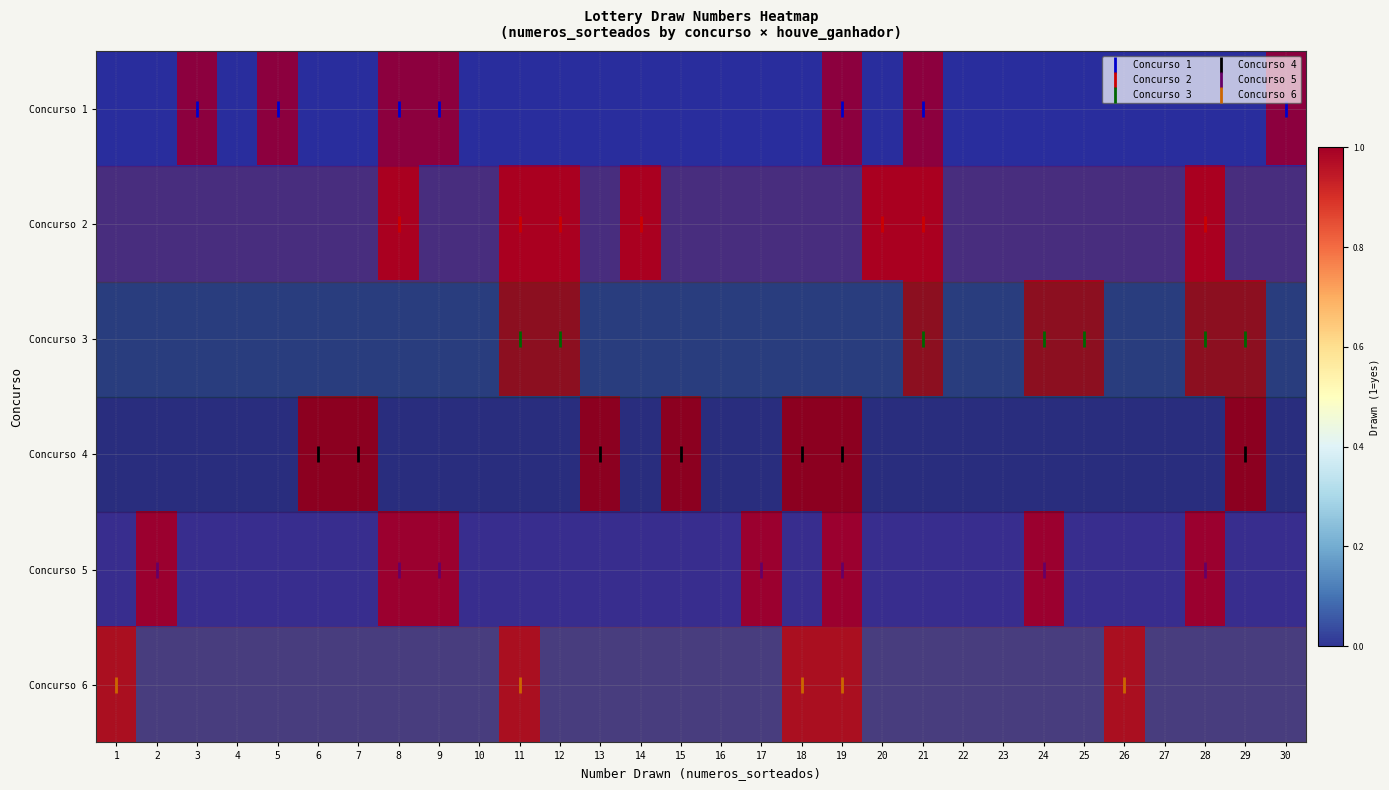

Reading left to right, transcribe all the data shown in this chart.

Concurso 1: 1=0	2=0	3=1	4=0	5=1	6=0	7=0	8=1	9=1	10=0	11=0	12=0	13=0	14=0	15=0	16=0	17=0	18=0	19=1	20=0	21=1	22=0	23=0	24=0	25=0	26=0	27=0	28=0	29=0	30=1
Concurso 2: 1=0	2=0	3=0	4=0	5=0	6=0	7=0	8=1	9=0	10=0	11=1	12=1	13=0	14=1	15=0	16=0	17=0	18=0	19=0	20=1	21=1	22=0	23=0	24=0	25=0	26=0	27=0	28=1	29=0	30=0
Concurso 3: 1=0	2=0	3=0	4=0	5=0	6=0	7=0	8=0	9=0	10=0	11=1	12=1	13=0	14=0	15=0	16=0	17=0	18=0	19=0	20=0	21=1	22=0	23=0	24=1	25=1	26=0	27=0	28=1	29=1	30=0
Concurso 4: 1=0	2=0	3=0	4=0	5=0	6=1	7=1	8=0	9=0	10=0	11=0	12=0	13=1	14=0	15=1	16=0	17=0	18=1	19=1	20=0	21=0	22=0	23=0	24=0	25=0	26=0	27=0	28=0	29=1	30=0
Concurso 5: 1=0	2=1	3=0	4=0	5=0	6=0	7=0	8=1	9=1	10=0	11=0	12=0	13=0	14=0	15=0	16=0	17=1	18=0	19=1	20=0	21=0	22=0	23=0	24=1	25=0	26=0	27=0	28=1	29=0	30=0
Concurso 6: 1=1	2=0	3=0	4=0	5=0	6=0	7=0	8=0	9=0	10=0	11=1	12=0	13=0	14=0	15=0	16=0	17=0	18=1	19=1	20=0	21=0	22=0	23=0	24=0	25=0	26=1	27=0	28=0	29=0	30=0